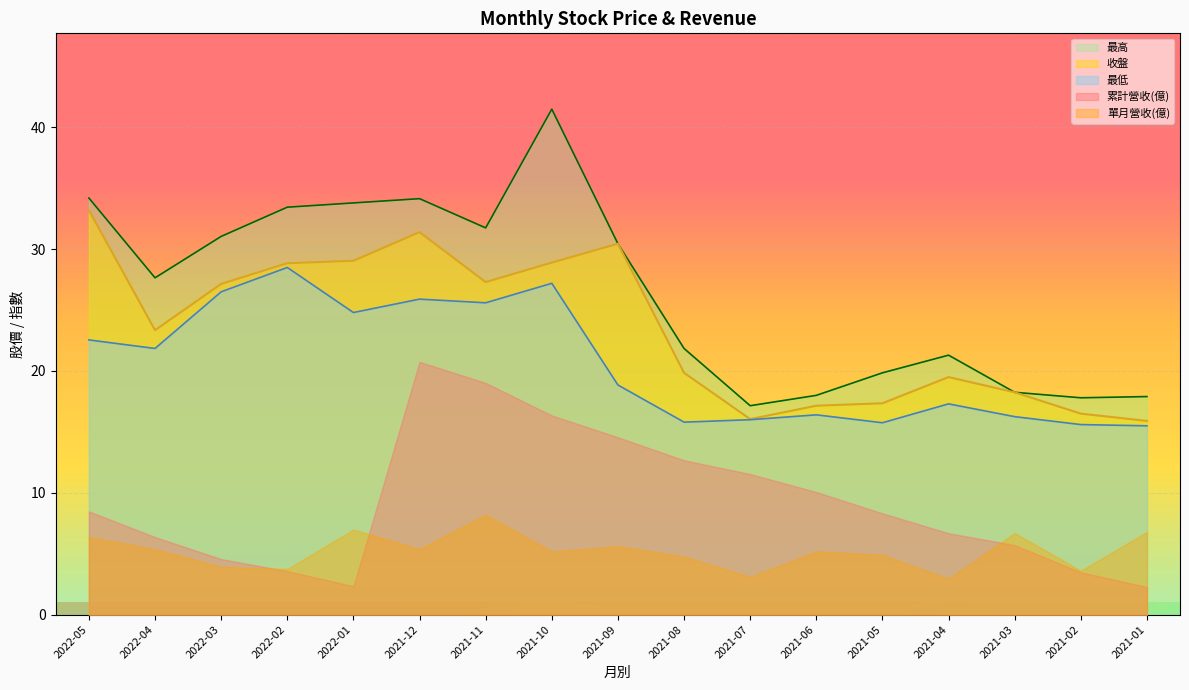

What is the value of the 最高 point at the 10th from the left?

21.9